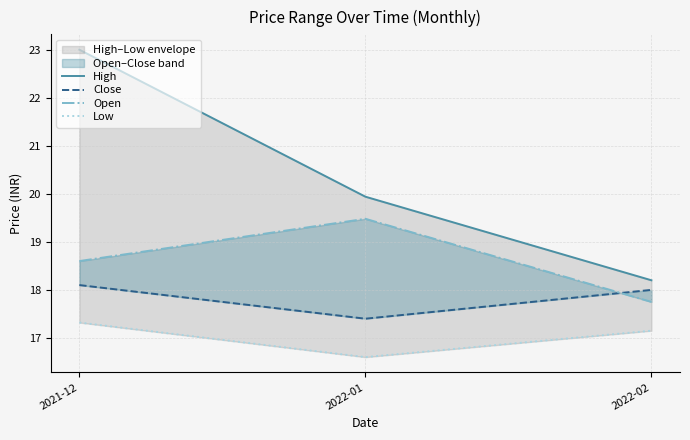

At which label is Open closest to 18?

2022-02